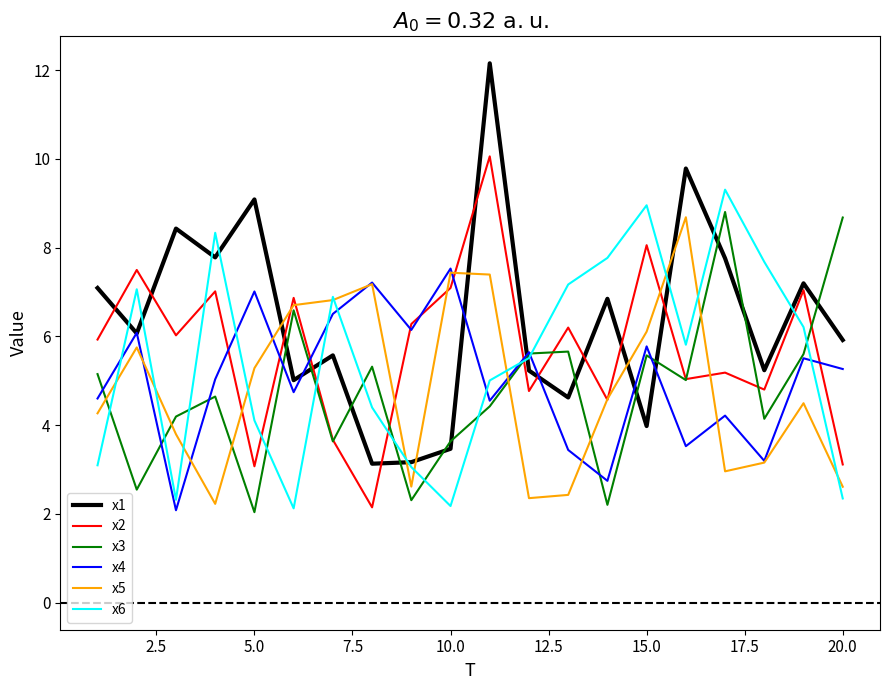

What is the smallest value displayed?

2.0